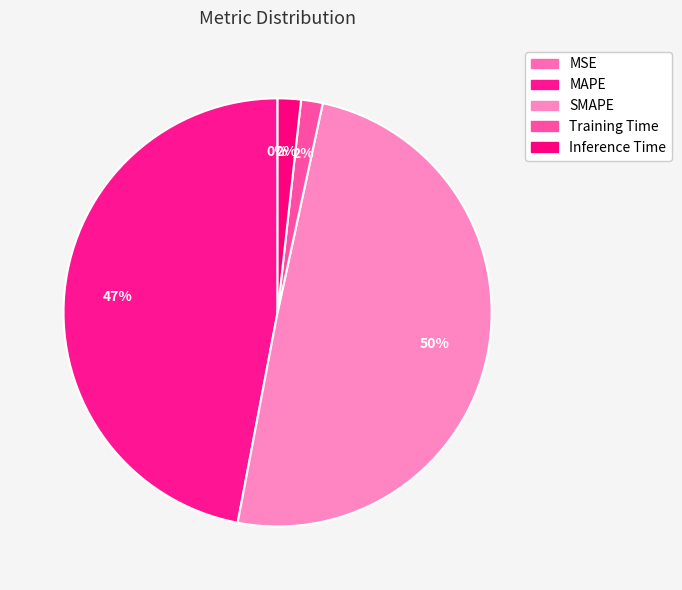

Does any single category account for the majority?

No